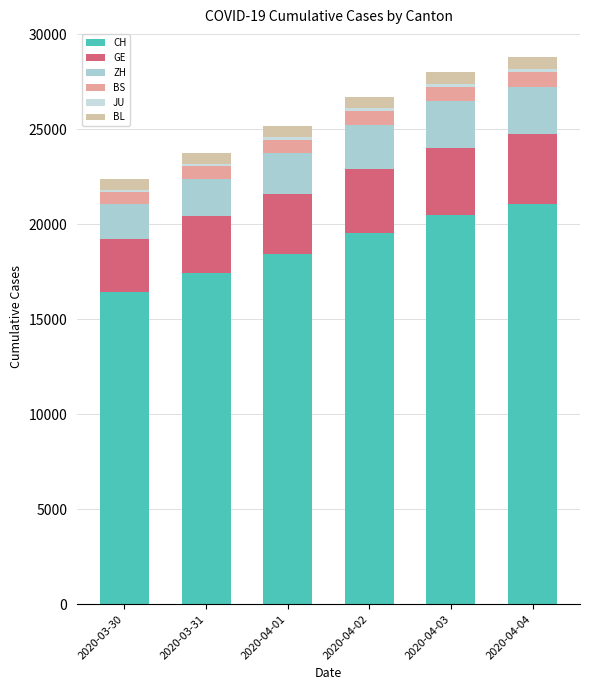

At which label does CH reach its peak?

2020-04-04